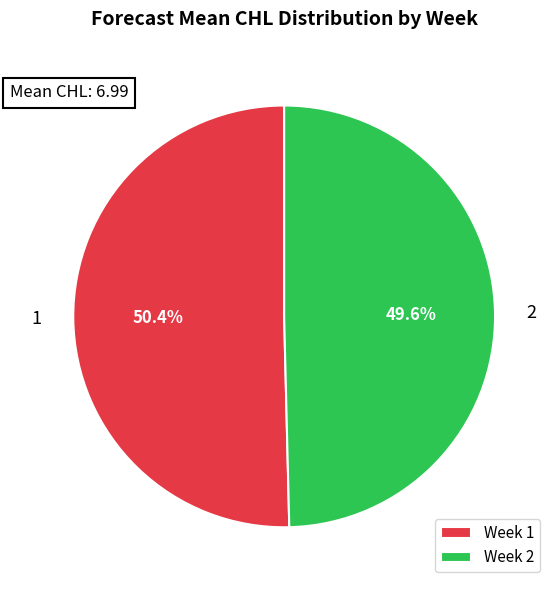

Combined, do Week 2 and Week 1 account for over 50%?

Yes